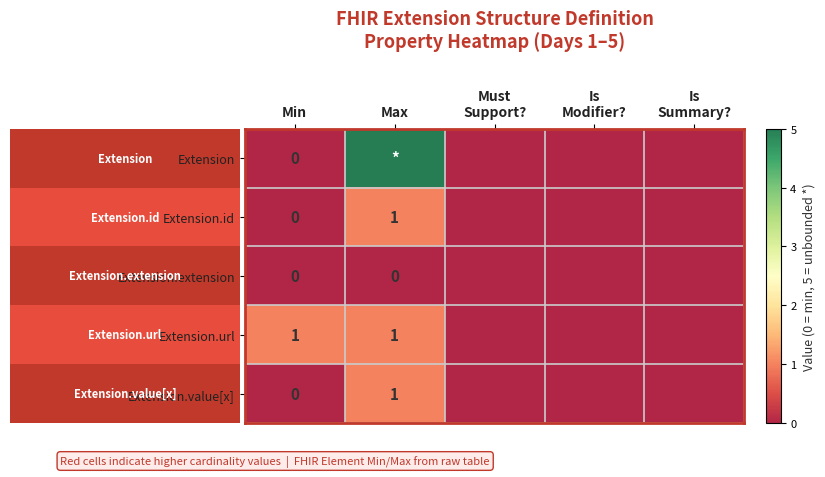

Is it true that Extension.id equals 1 at Max?

True